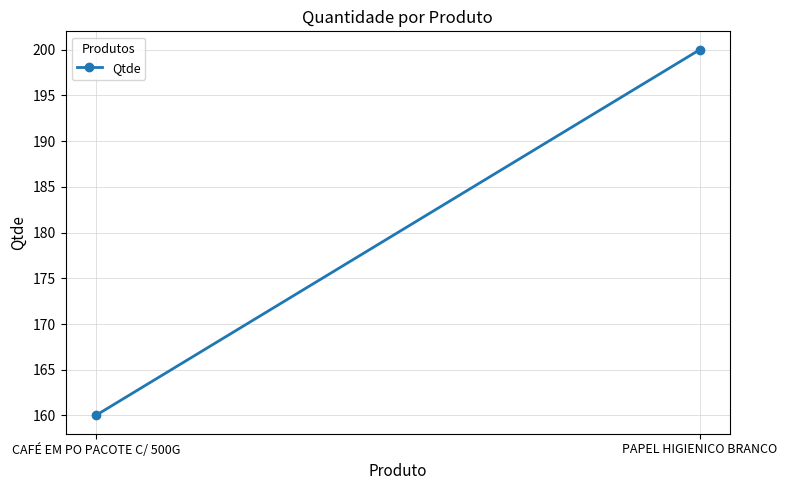

Rank the categories by value from lowest to highest.

CAFÉ EM PO PACOTE C/ 500G, PAPEL HIGIENICO BRANCO